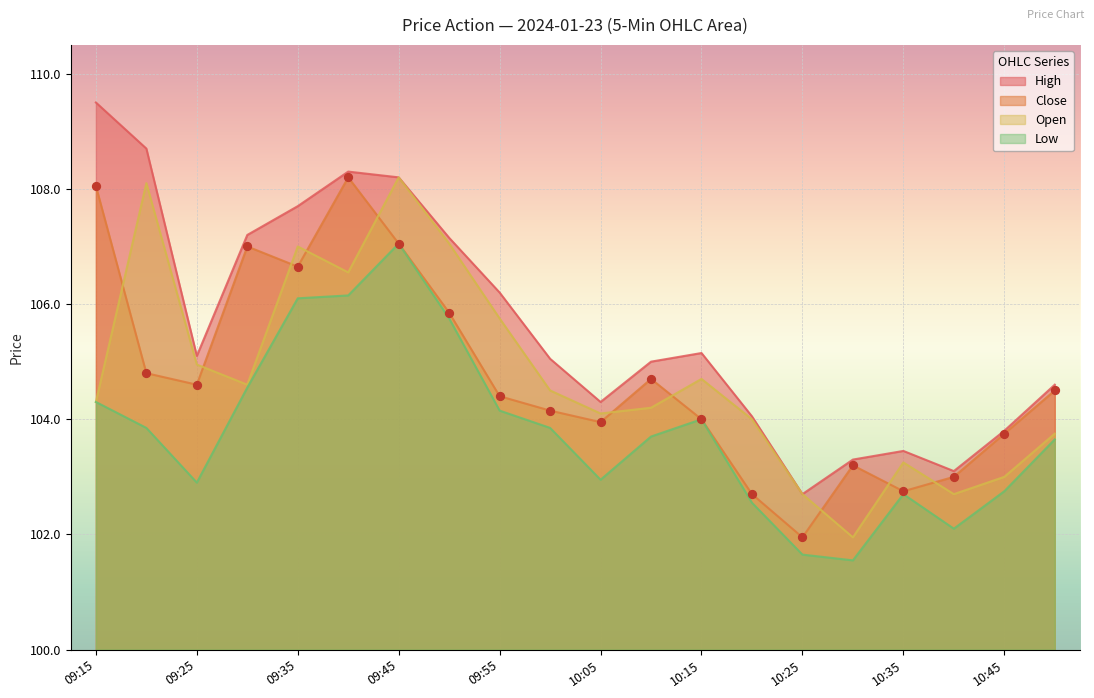

At how many categories does at least one series exceed 101?

20